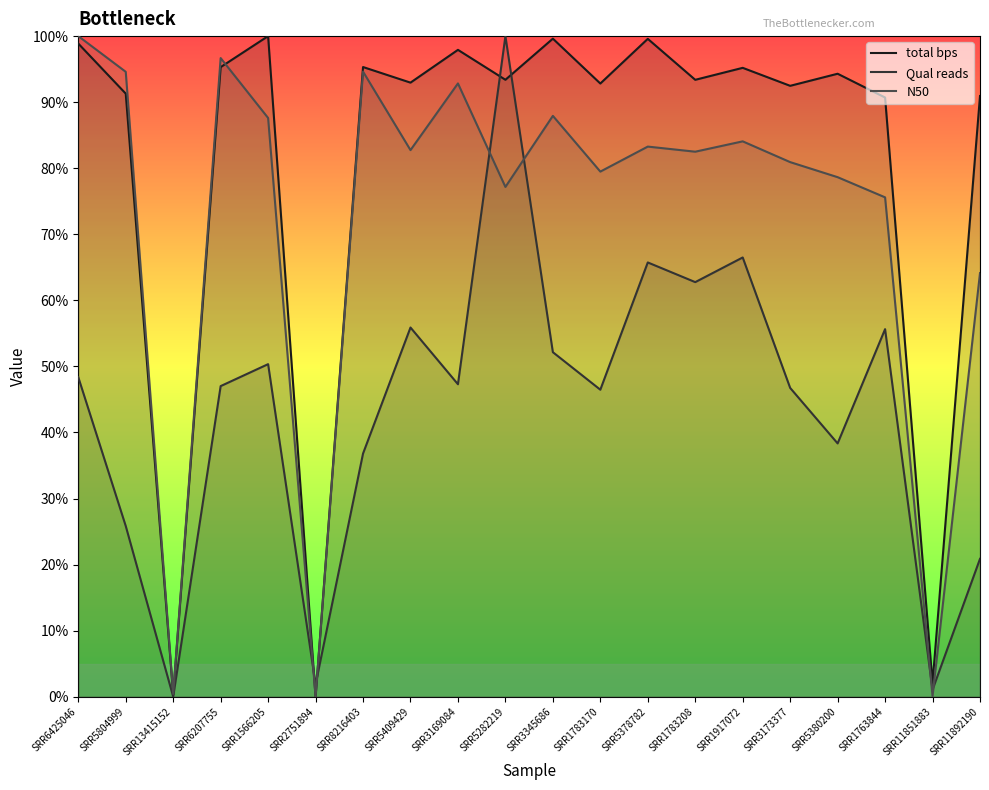

List the labels in order of Qual reads value, largest first.

SRR5282219, SRR1917072, SRR5378782, SRR1783208, SRR5409429, SRR1763844, SRR3345686, SRR1566205, SRR6425046, SRR3169084, SRR6207755, SRR3173377, SRR1783170, SRR5380200, SRR8216403, SRR5804999, SRR11892190, SRR2751894, SRR11851883, SRR13415152